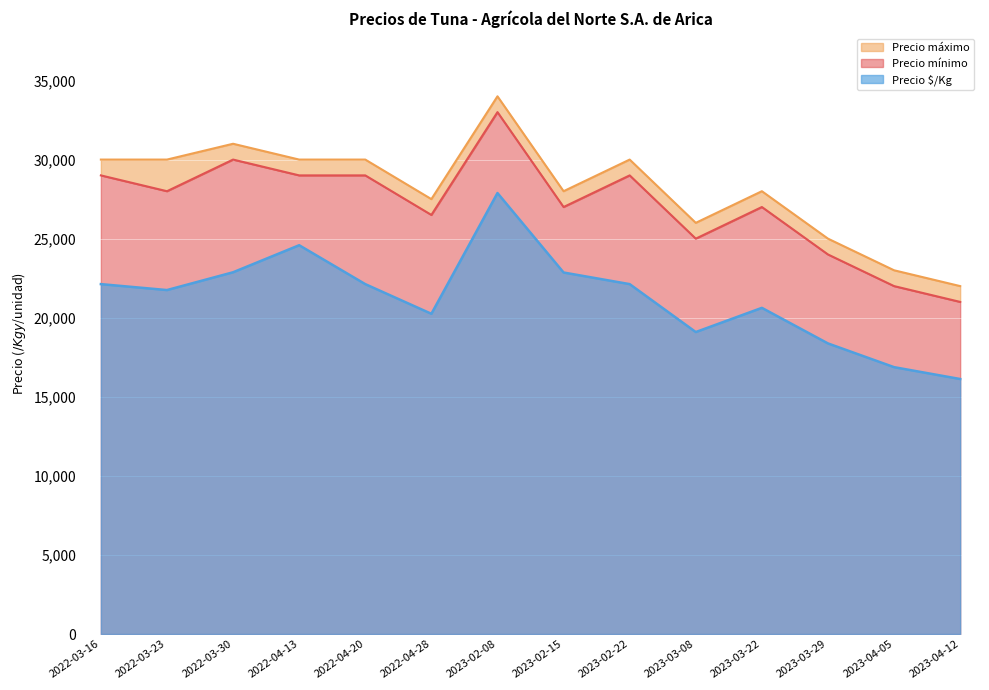

True or false: Precio máximo has a value of 12139 at 2023-04-05.

False